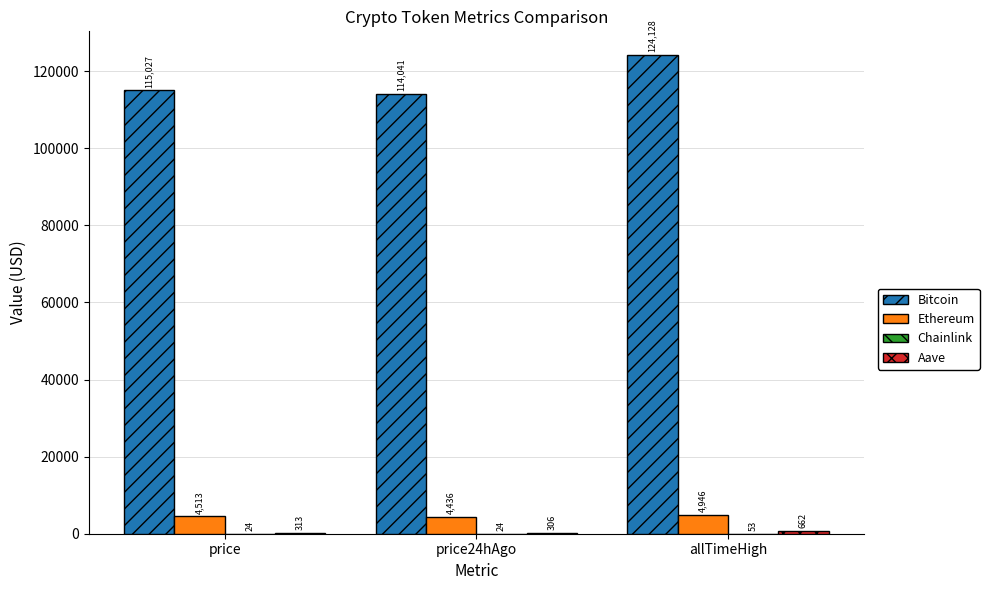

Which series has the widest spread of values?

Bitcoin